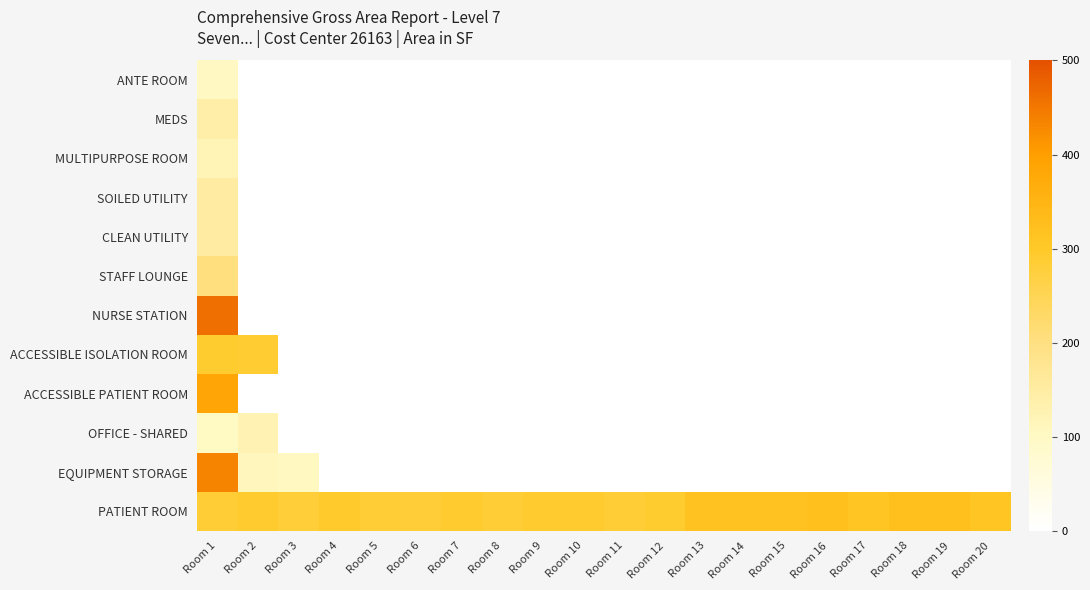

Between Room 10 and Room 11, which is larger?

Room 10